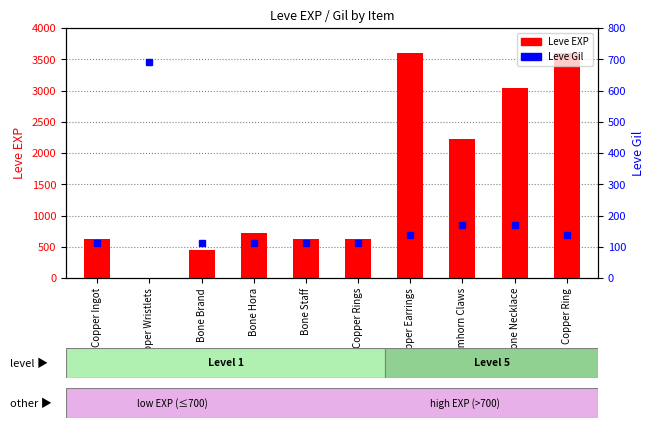

Rank the series by their maximum value, from highest to lowest.

Leve EXP, Leve Gil